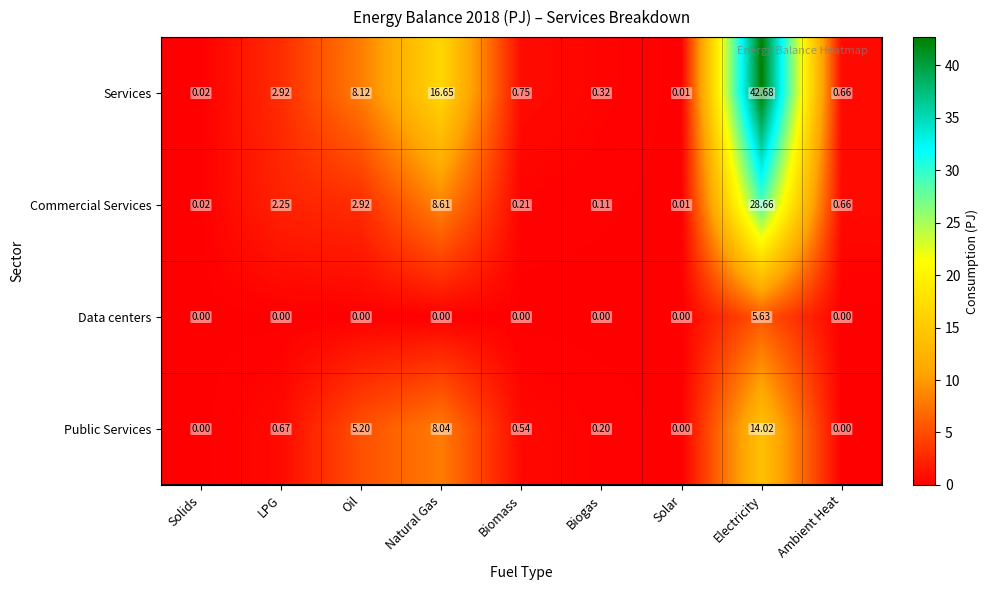

How many data points does each series have?

9